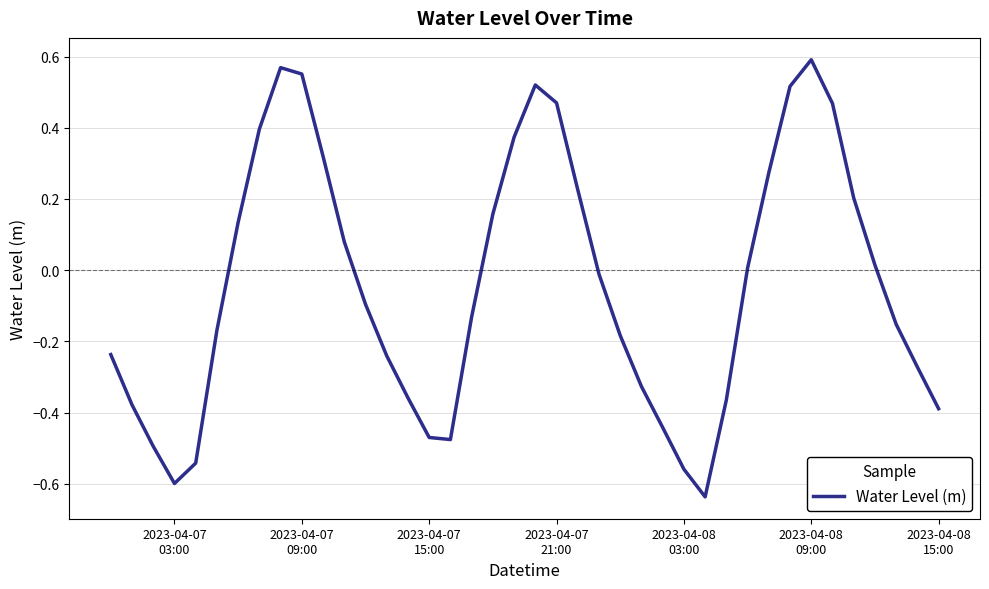

What is the difference between the maximum and minimum values?

1.2